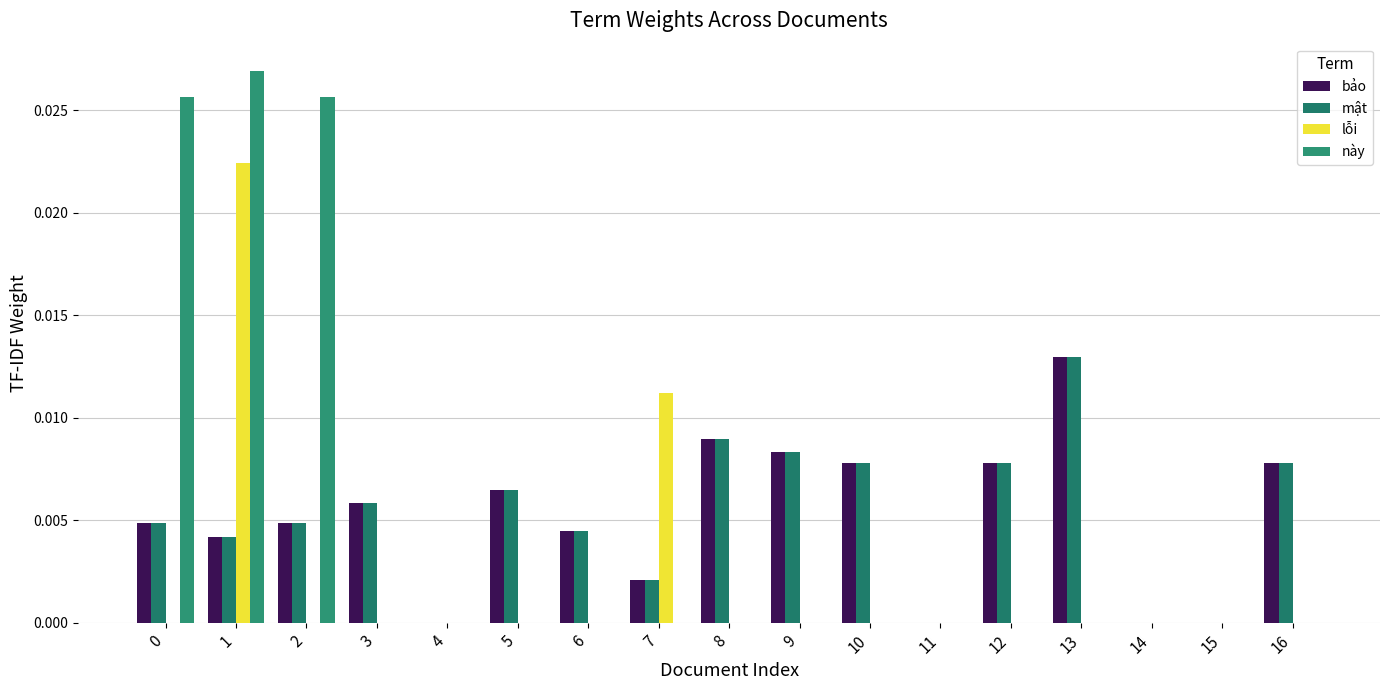

Count the number of categories in the chart.

17